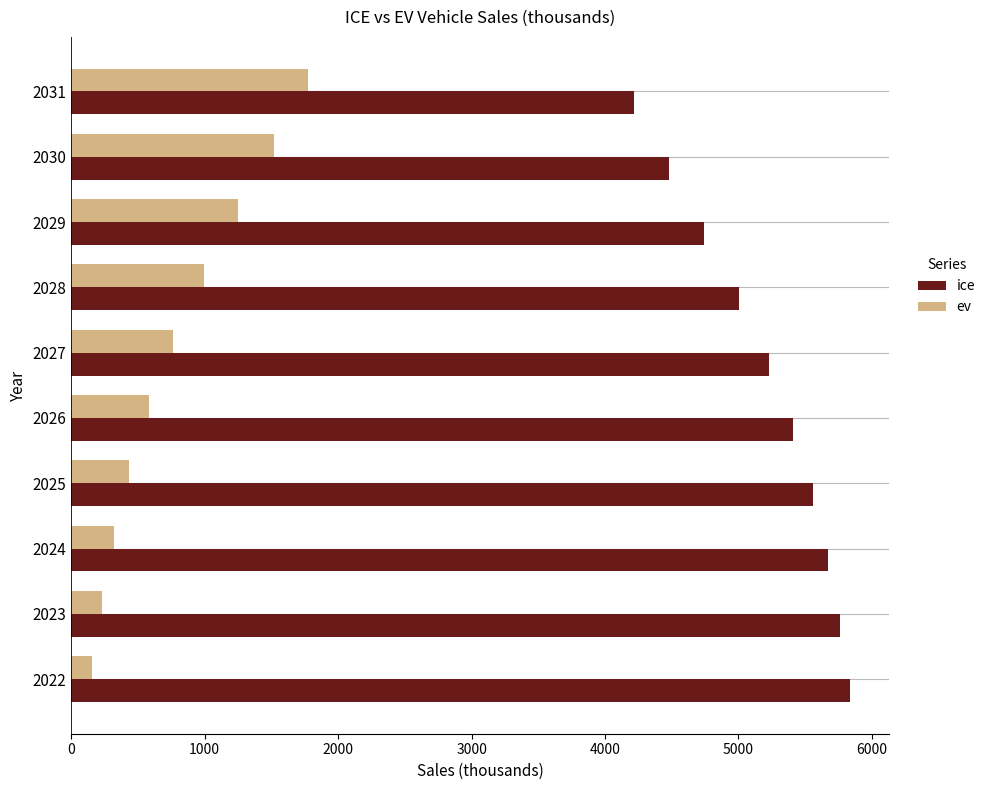

What is the smallest value displayed?

156.9